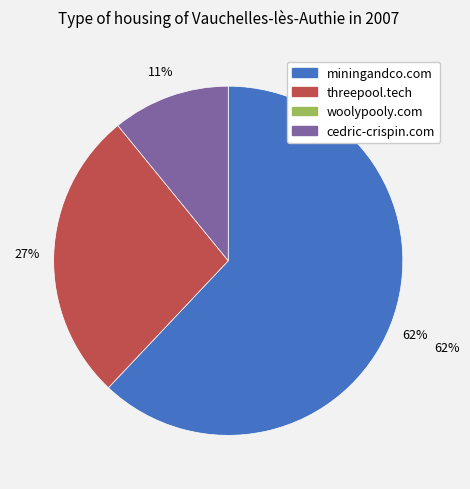

How many segments does this pie chart have?

3